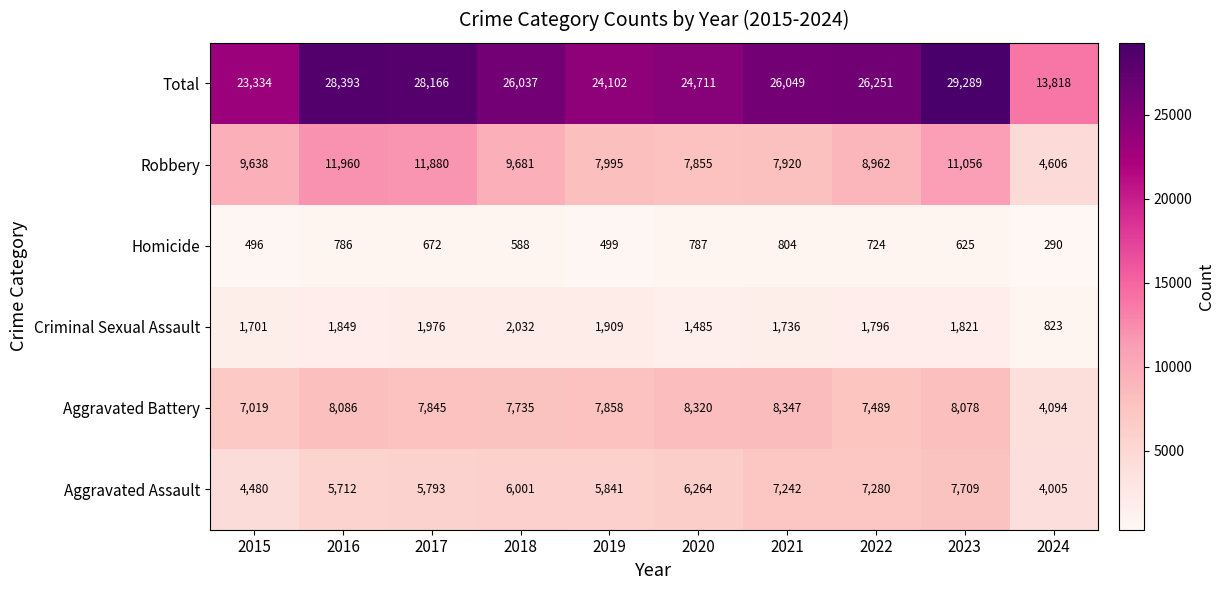

What is the total value across all series at 2024?

27636